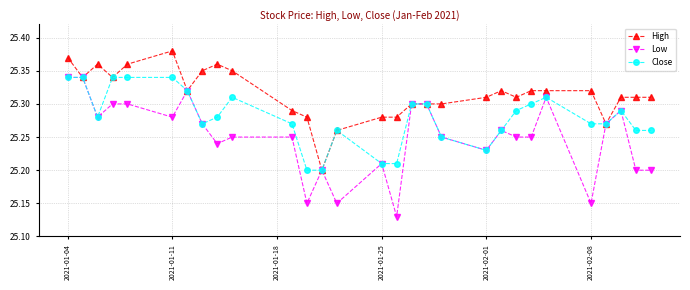

Which series has the widest spread of values?

Low